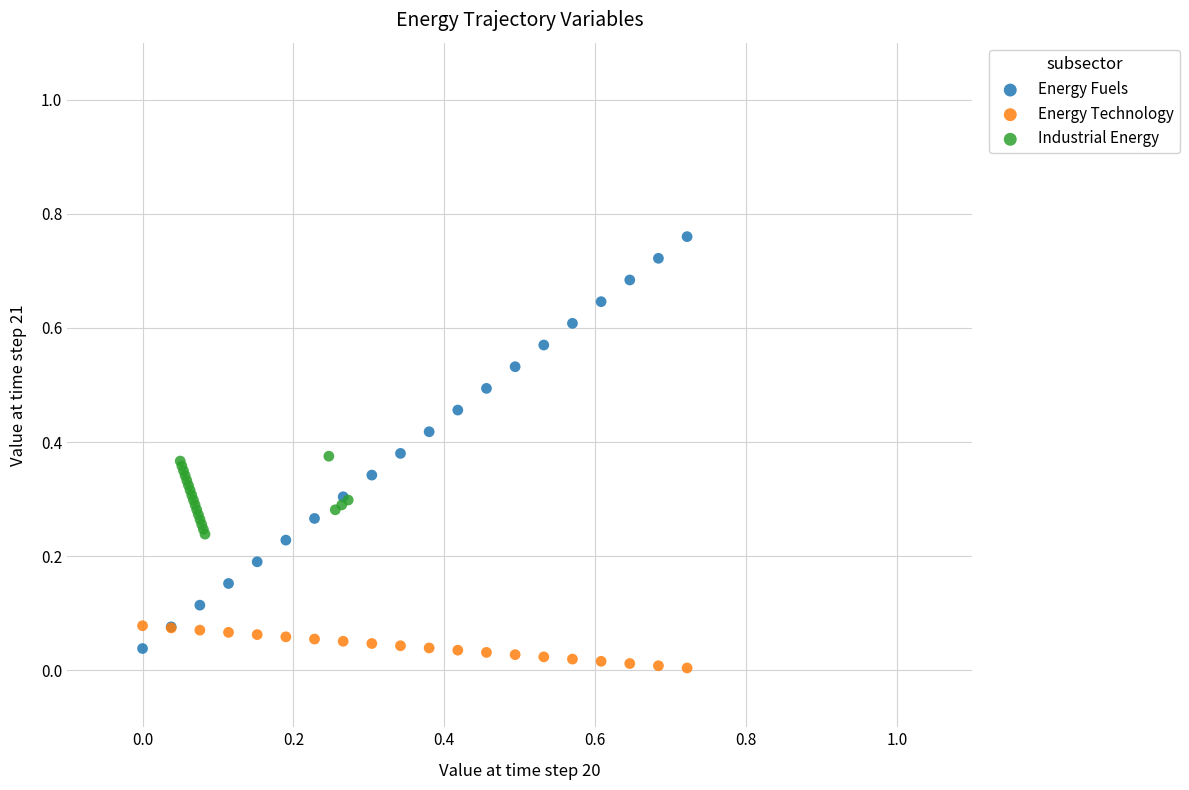

Which series contains the highest Y value?

Energy Fuels